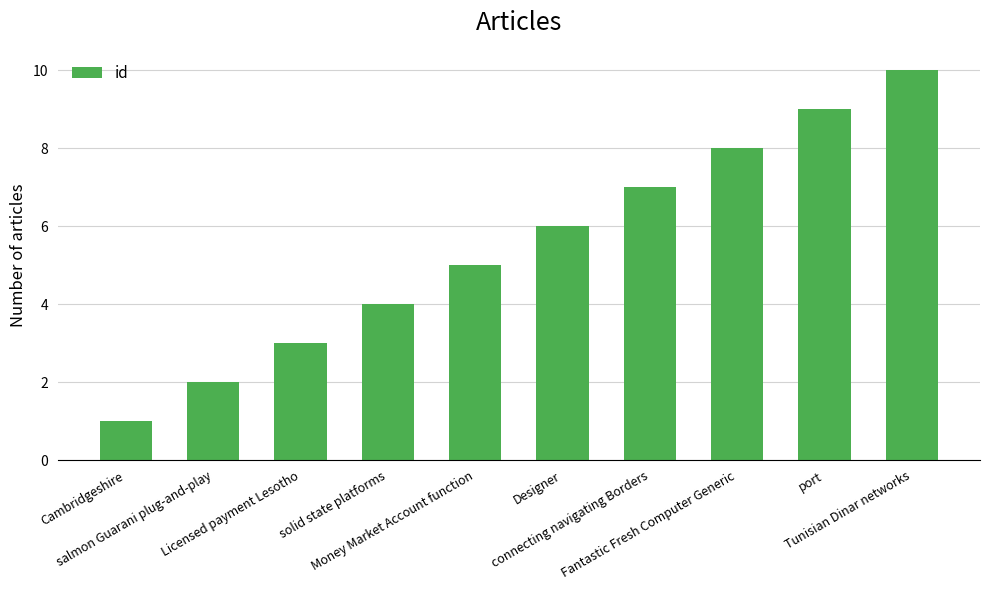

List the labels in order of value, smallest first.

Cambridgeshire, salmon Guarani plug-and-play, Licensed payment Lesotho, solid state platforms, Money Market Account function, Designer, connecting navigating Borders, Fantastic Fresh Computer Generic, port, Tunisian Dinar networks